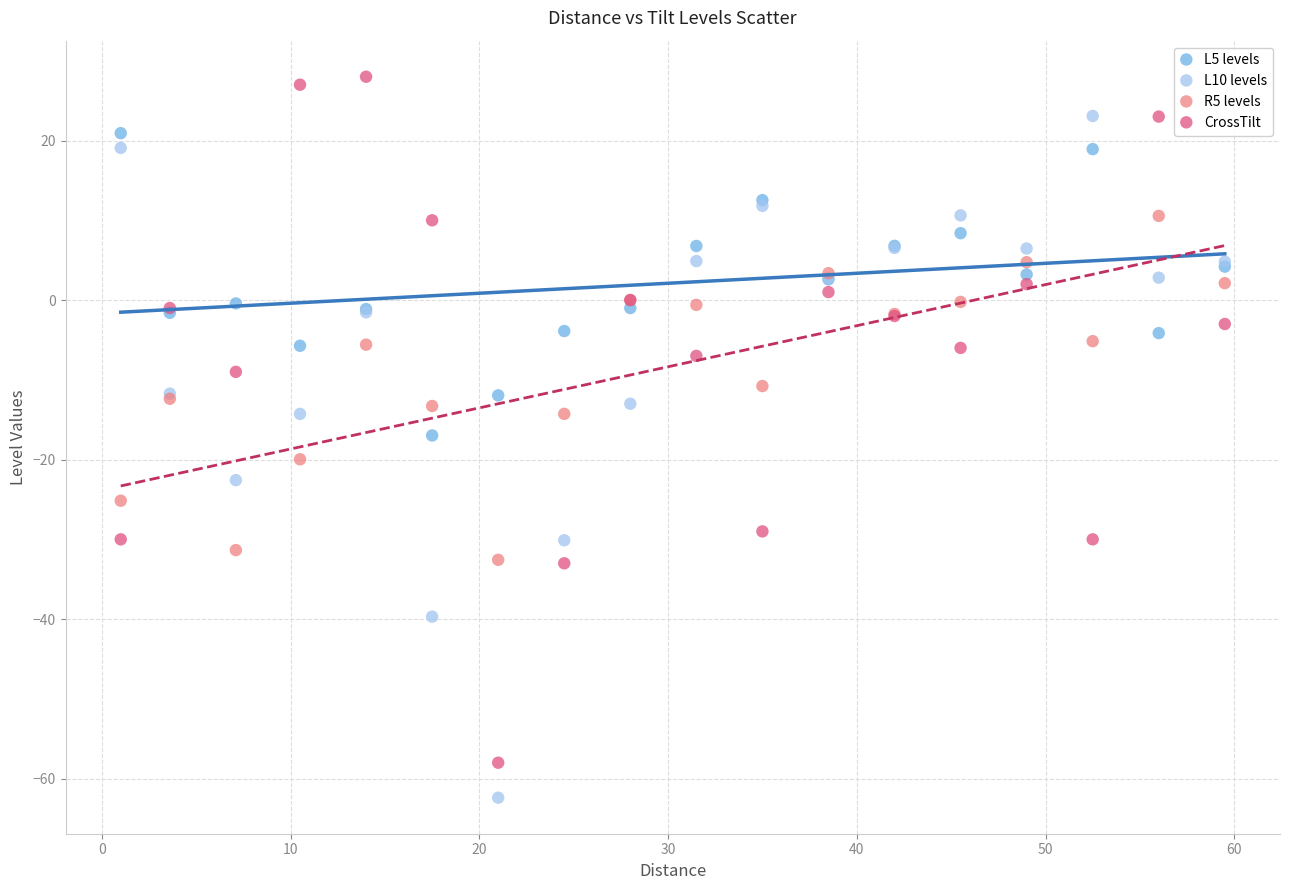

Which series contains the lowest Y value?

L10 levels